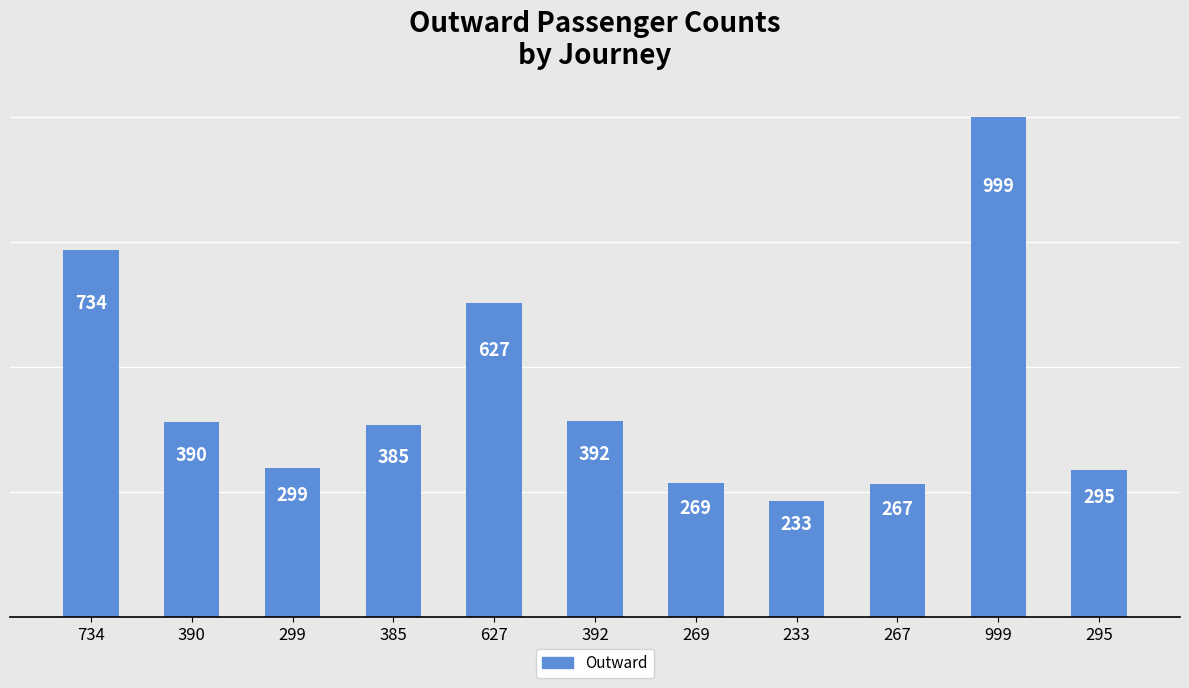

Are the bars grouped side by side (vs. stacked)?

No